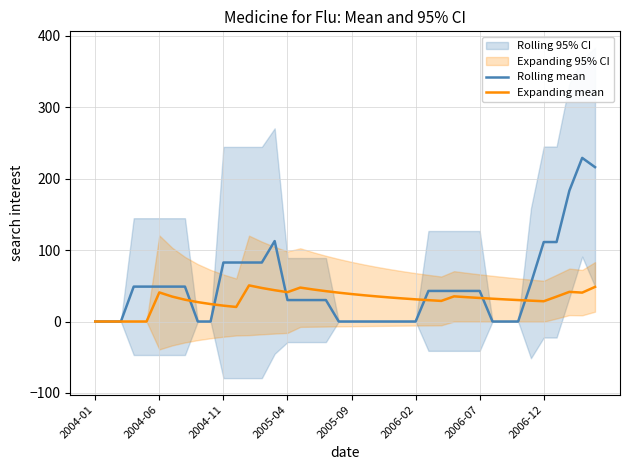

How many intersections are there between Expanding mean and Rolling mean?

6